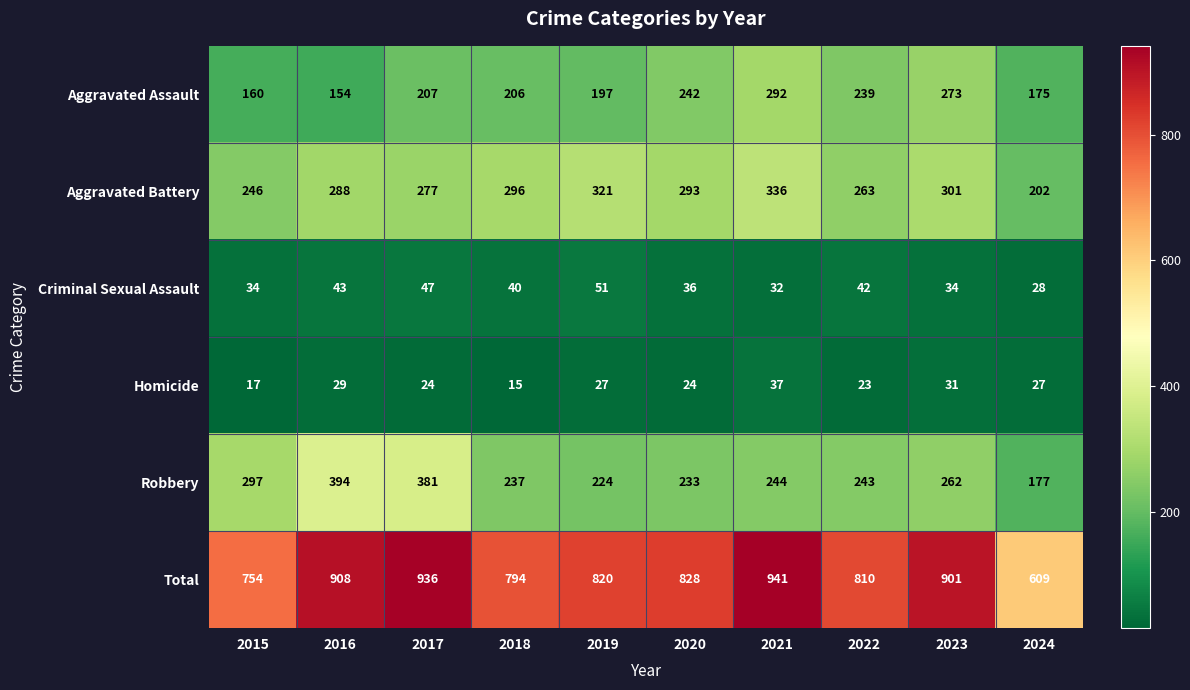

At how many categories does at least one series exceed 875?

4